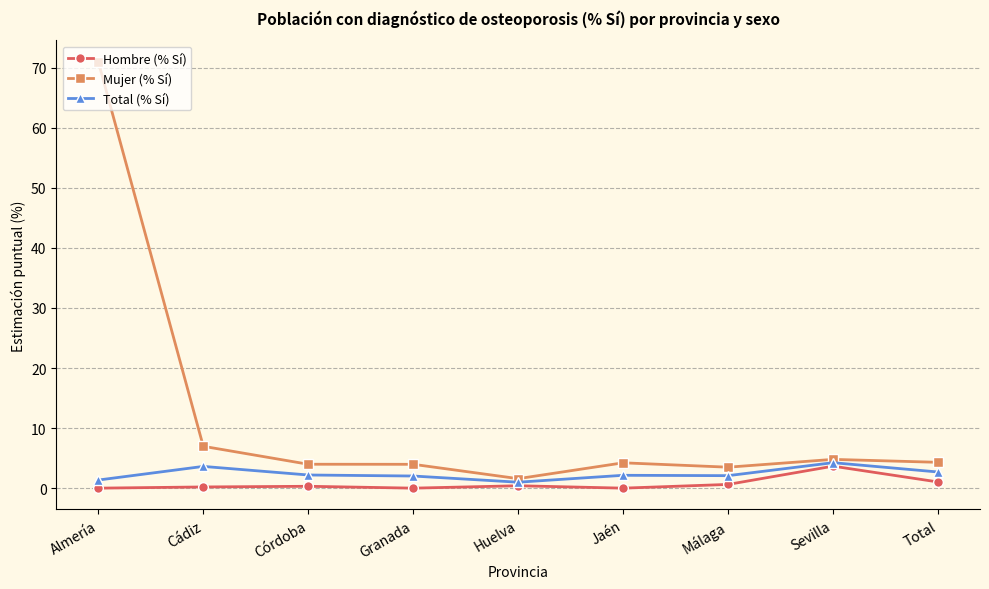

Is the value of Hombre (% Sí) at Cádiz greater than the value of Total (% Sí) at Jaén?

No